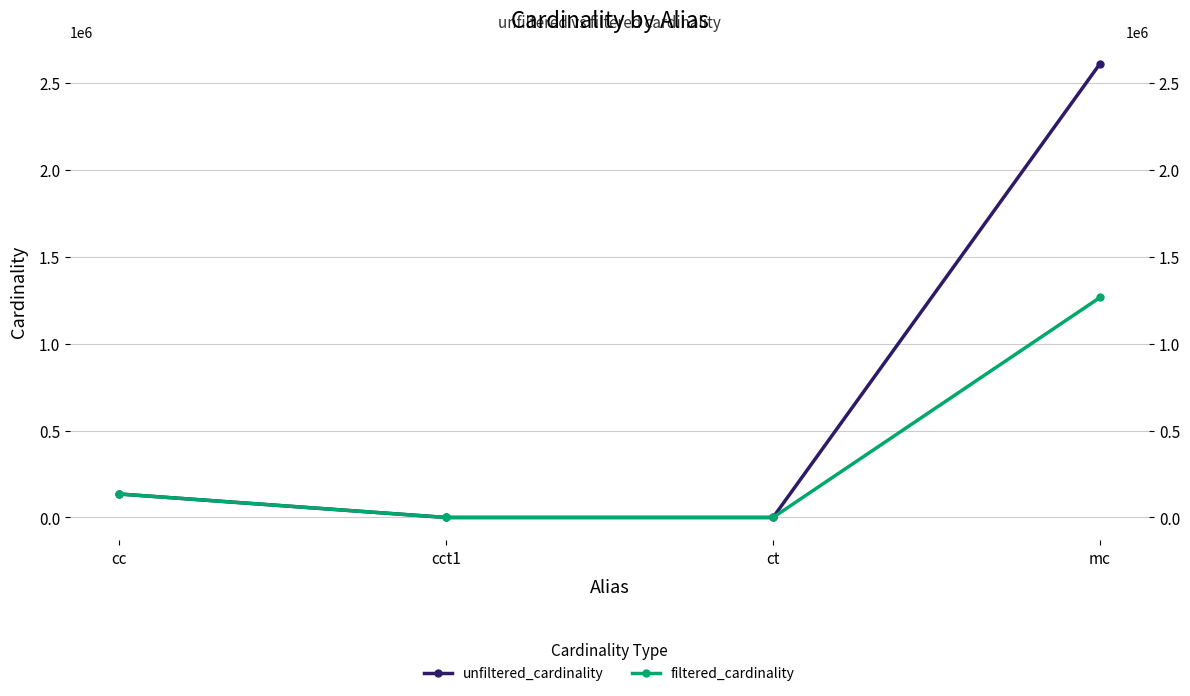

What is the maximum value shown in the chart?

2609129